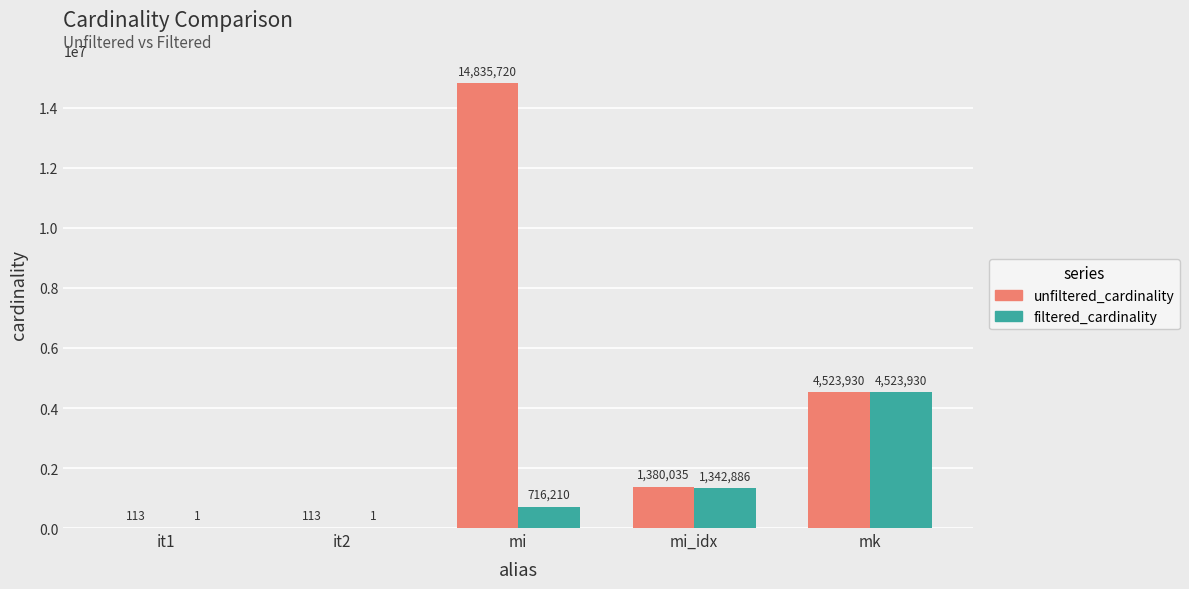

What is the sum of the unfiltered_cardinality values at mi and it1?

14835833